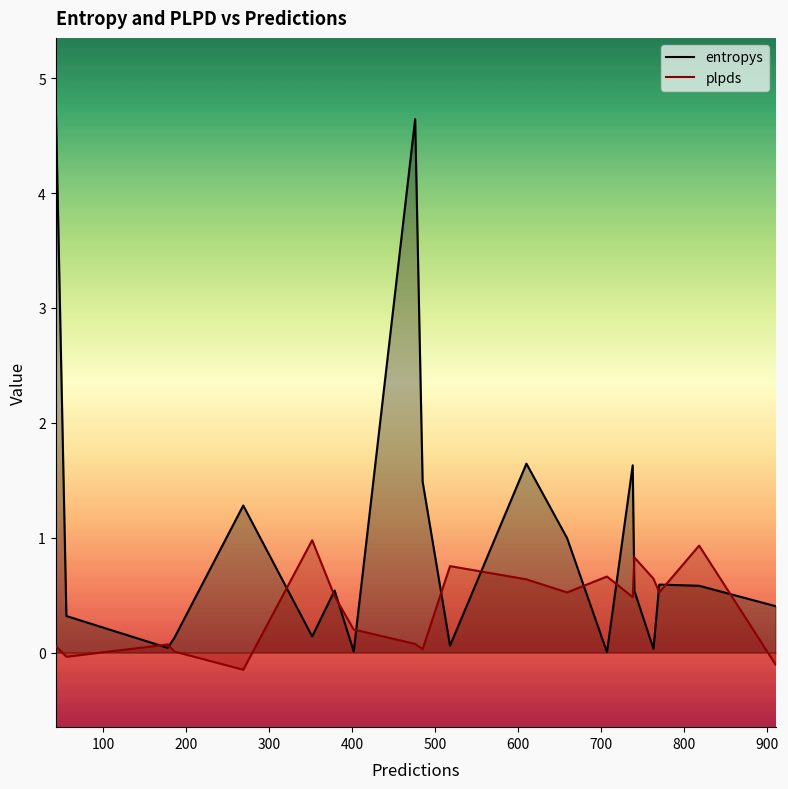

Which series ends up on top after the final intersection of entropys and plpds?

entropys